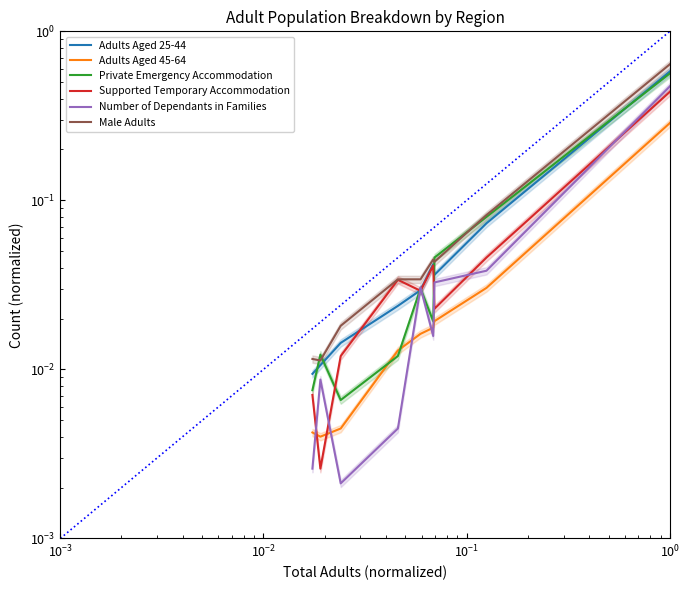

True or false: Number of Dependants in Families and Male Adults intersect in this chart.

False